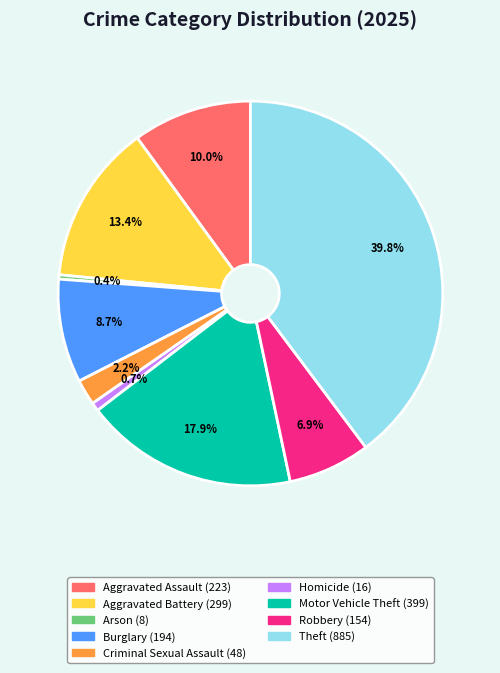

How many slices are in this pie chart?

9